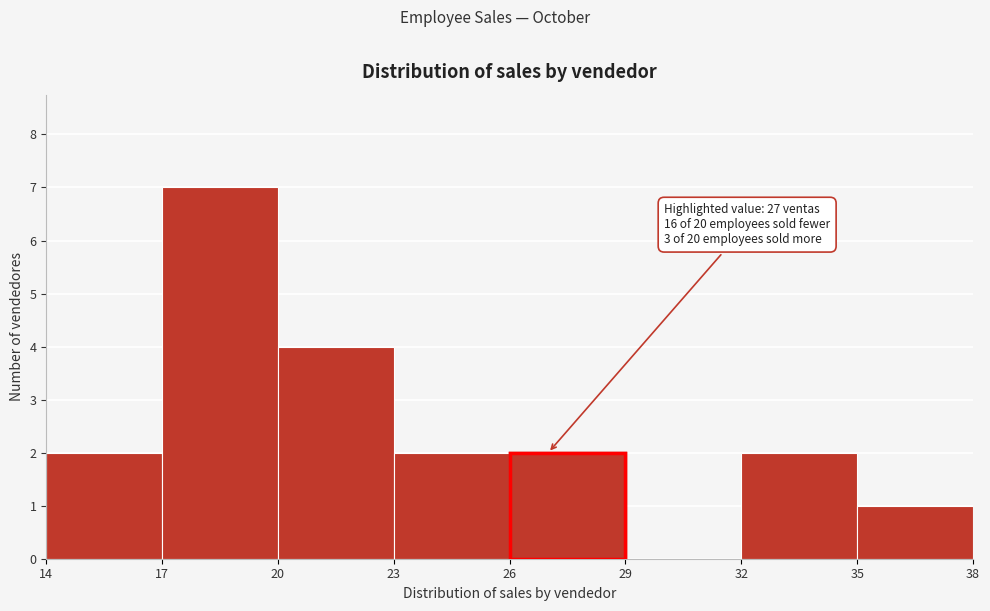

Which range on the x-axis has the tallest bar?

17 to 20